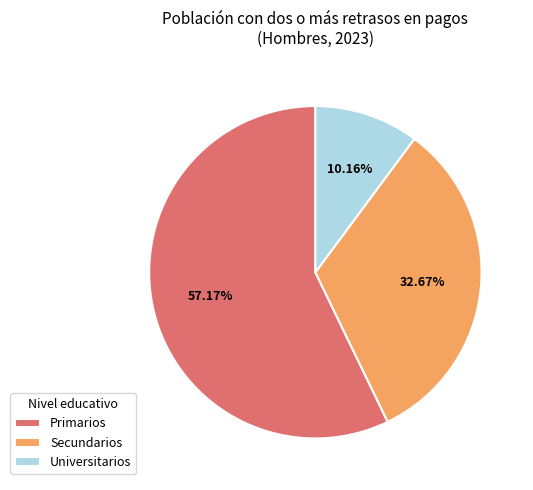

Rank the categories by value from lowest to highest.

Universitarios, Secundarios, Primarios